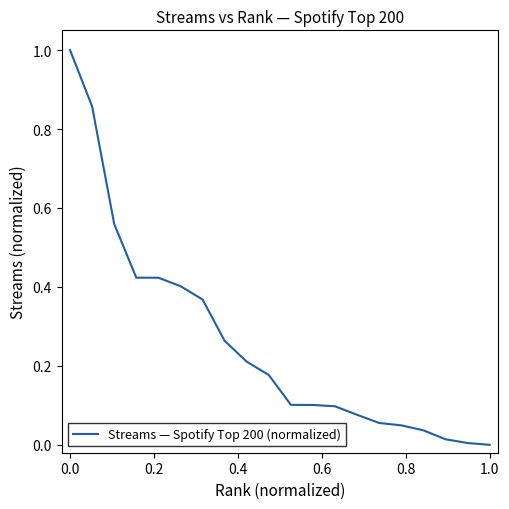

How many values are above zero?

19